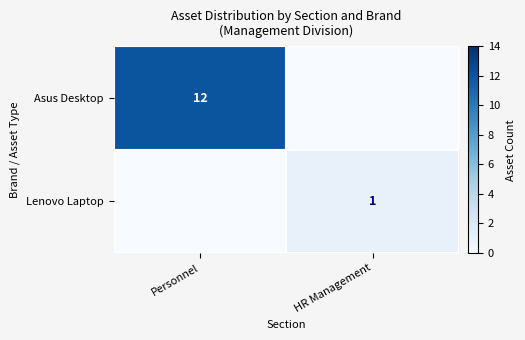

True or false: Asus Desktop has a value of 12 at Personnel.

True